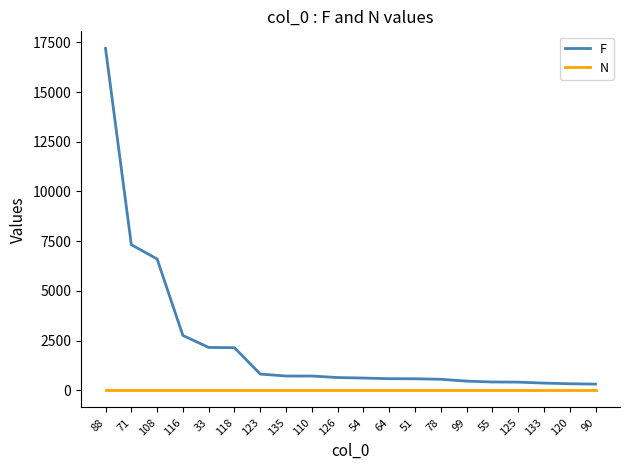

What are all the series names shown in the legend?

F, N